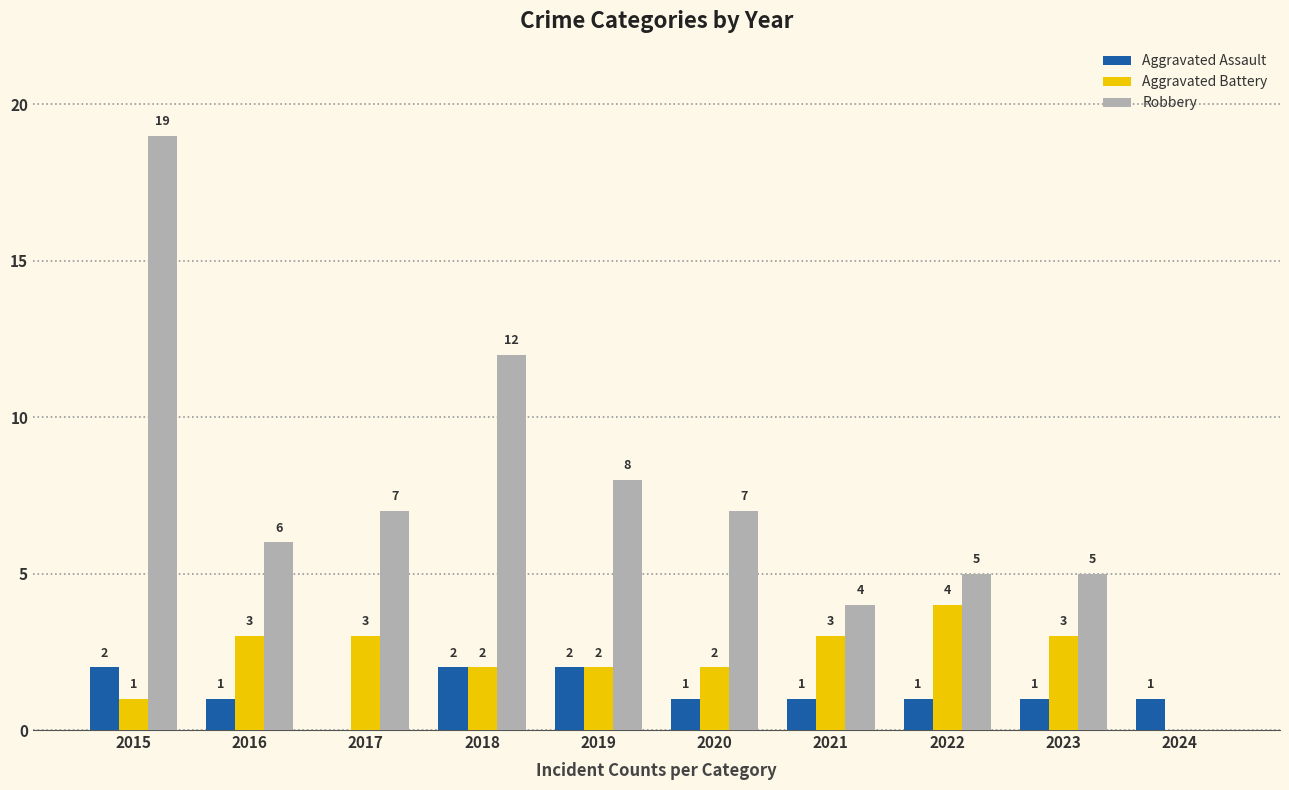

Which series has the widest spread of values?

Robbery